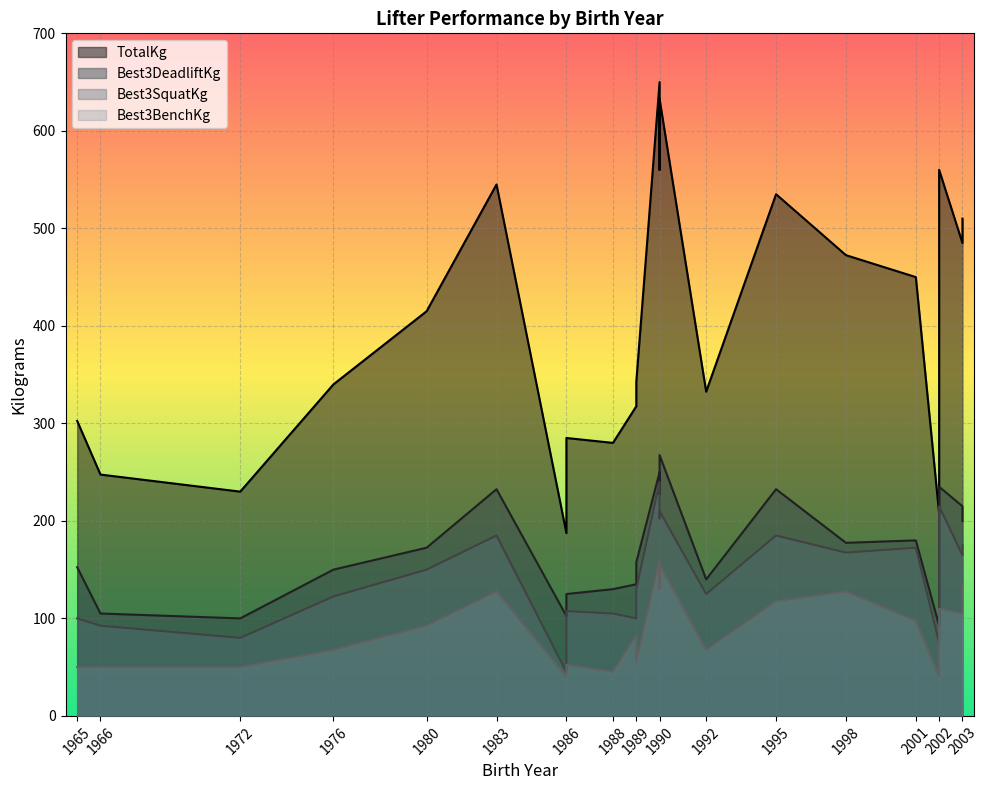

Reading left to right, transcribe all the data shown in this chart.

Best3SquatKg: 1980=150.0	1965=100.0	1992=125.0	1988=105.0	1976=122.5	1989=130.0	1986=107.5	1966=92.5	1989=100.0	1972=80.0	2002=75.0	1986=45.0	1990=210.0	1990=202.5	1998=167.5	1990=240.0	1995=185.0	2003=165.0	1983=185.0	2001=172.5	2002=142.5	2002=215.0	2003=175.0
Best3BenchKg: 1980=92.5	1965=50.0	1992=67.5	1988=45.0	1976=67.5	1989=55.0	1986=52.5	1966=50.0	1989=82.5	1972=50.0	2002=40.0	1986=40.0	1990=155.0	1990=130.0	1998=127.5	1990=160.0	1995=117.5	2003=105.0	1983=127.5	2001=97.5	2002=90.0	2002=110.0	2003=135.0
Best3DeadliftKg: 1980=172.5	1965=152.5	1992=140.0	1988=130.0	1976=150.0	1989=157.5	1986=125.0	1966=105.0	1989=135.0	1972=100.0	2002=92.5	1986=102.5	1990=267.5	1990=227.5	1998=177.5	1990=250.0	1995=232.5	2003=215.0	1983=232.5	2001=180.0	2002=185.0	2002=235.0	2003=200.0
TotalKg: 1980=415.0	1965=302.5	1992=332.5	1988=280.0	1976=340.0	1989=342.5	1986=285.0	1966=247.5	1989=317.5	1972=230.0	2002=207.5	1986=187.5	1990=632.5	1990=560.0	1998=472.5	1990=650.0	1995=535.0	2003=485.0	1983=545.0	2001=450.0	2002=417.5	2002=560.0	2003=510.0